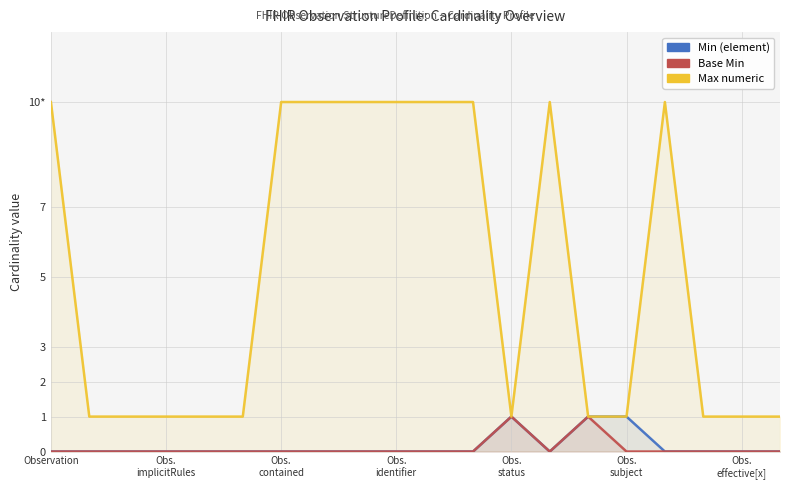

The value of Base Min at 17 is 0. True or false?

False